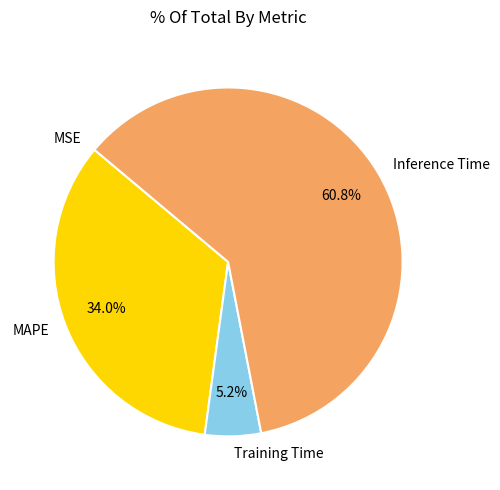

Between Training Time and MAPE, which is larger?

MAPE